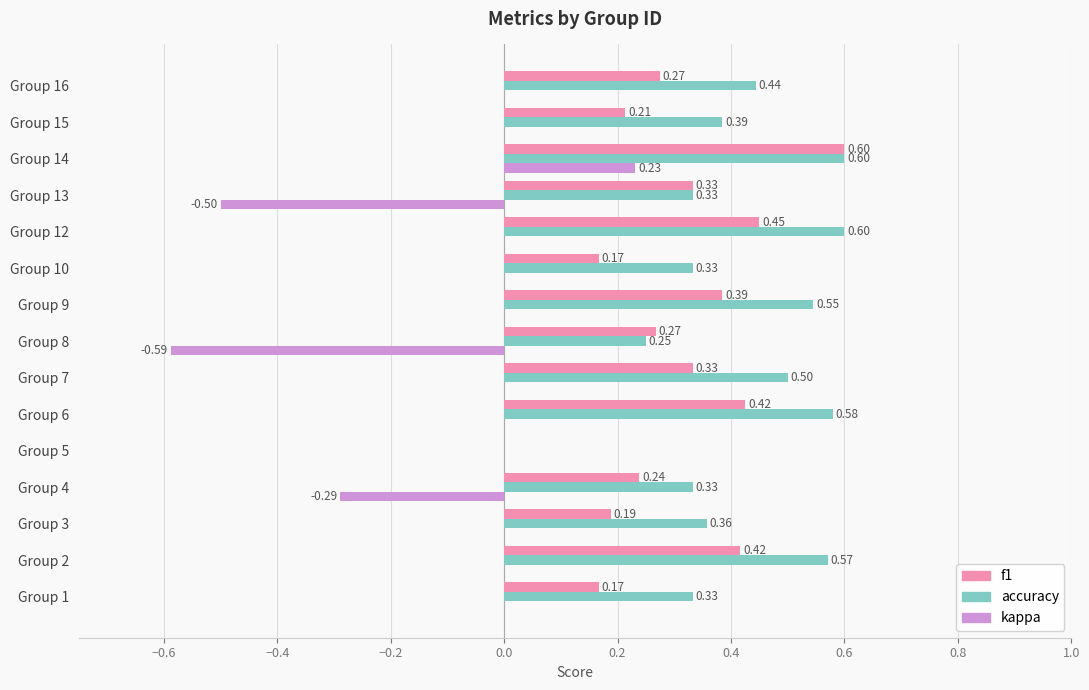

Which series has the largest total across all categories?

accuracy